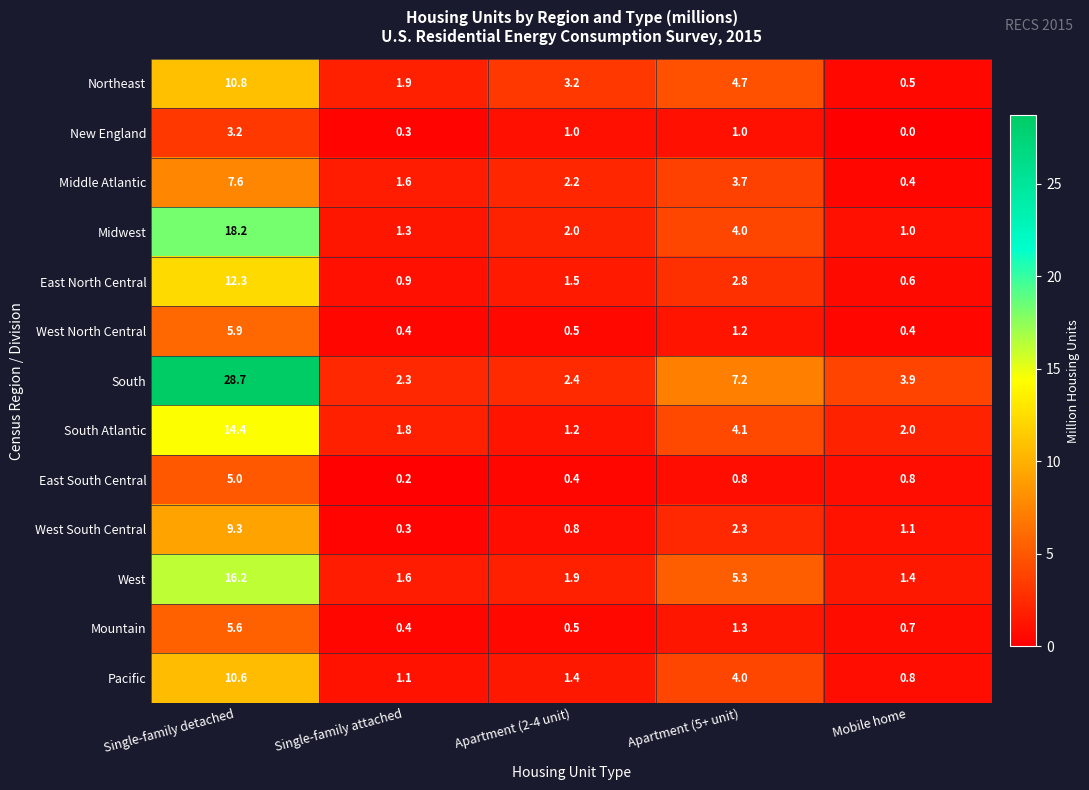

At how many categories does at least one series exceed 24?

1